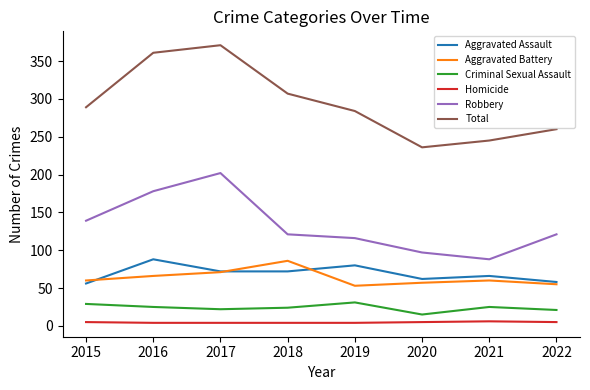

Which series changed the most between 2017 and 2022?

Total